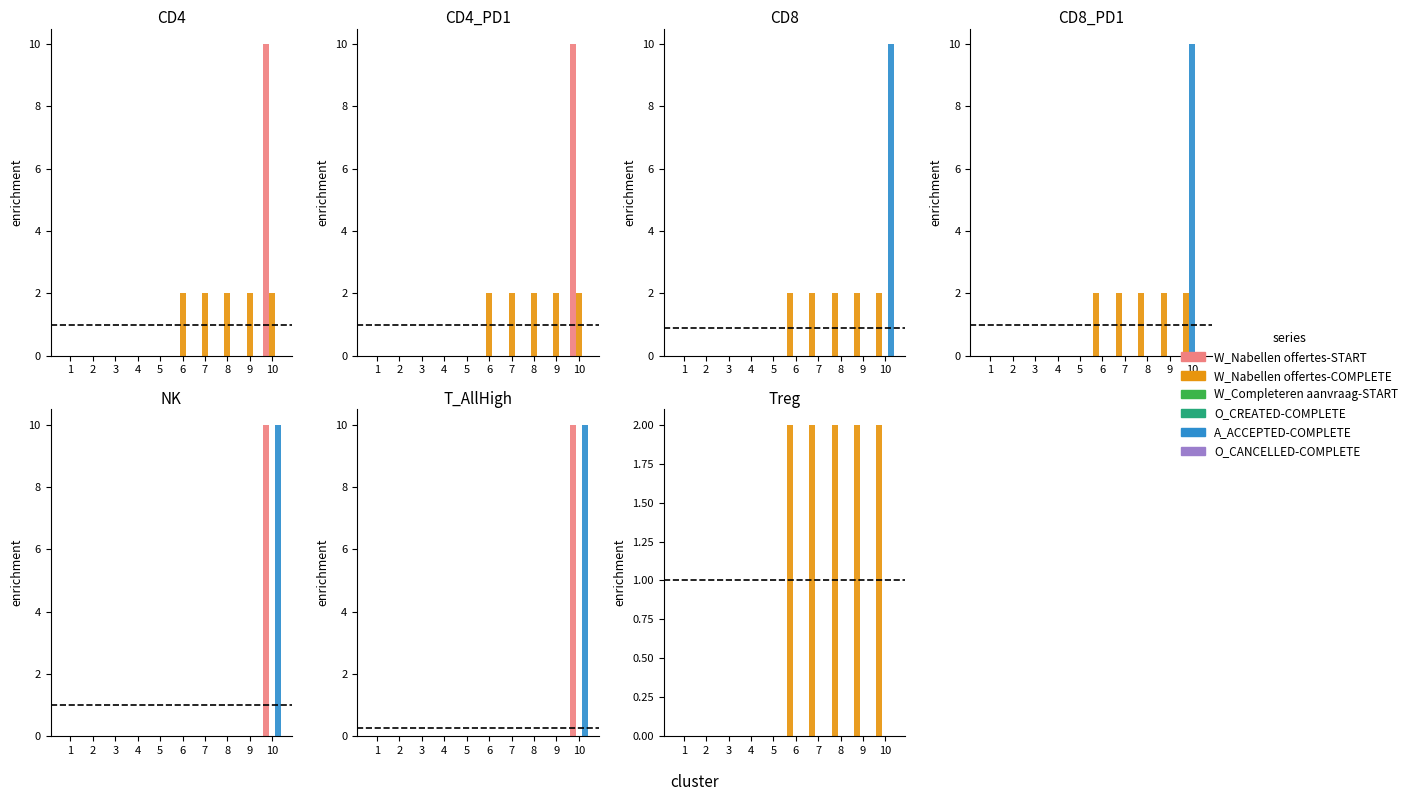

Reading left to right, extract all data points from this chart.

W_Nabellen offertes-START: 1=0	2=0	3=0	4=0	5=0	6=0	7=0	8=0	9=0	10=10
W_Nabellen offertes-COMPLETE: 1=0	2=0	3=0	4=0	5=0	6=2	7=2	8=2	9=2	10=2
W_Completeren aanvraag-START: 1=0	2=0	3=0	4=0	5=0	6=0	7=0	8=0	9=0	10=0
O_CREATED-COMPLETE: 1=0	2=0	3=0	4=0	5=0	6=0	7=0	8=0	9=0	10=0
A_ACCEPTED-COMPLETE: 1=0	2=0	3=0	4=0	5=0	6=0	7=0	8=0	9=0	10=10
O_CANCELLED-COMPLETE: 1=0	2=0	3=0	4=0	5=0	6=0	7=0	8=0	9=0	10=0